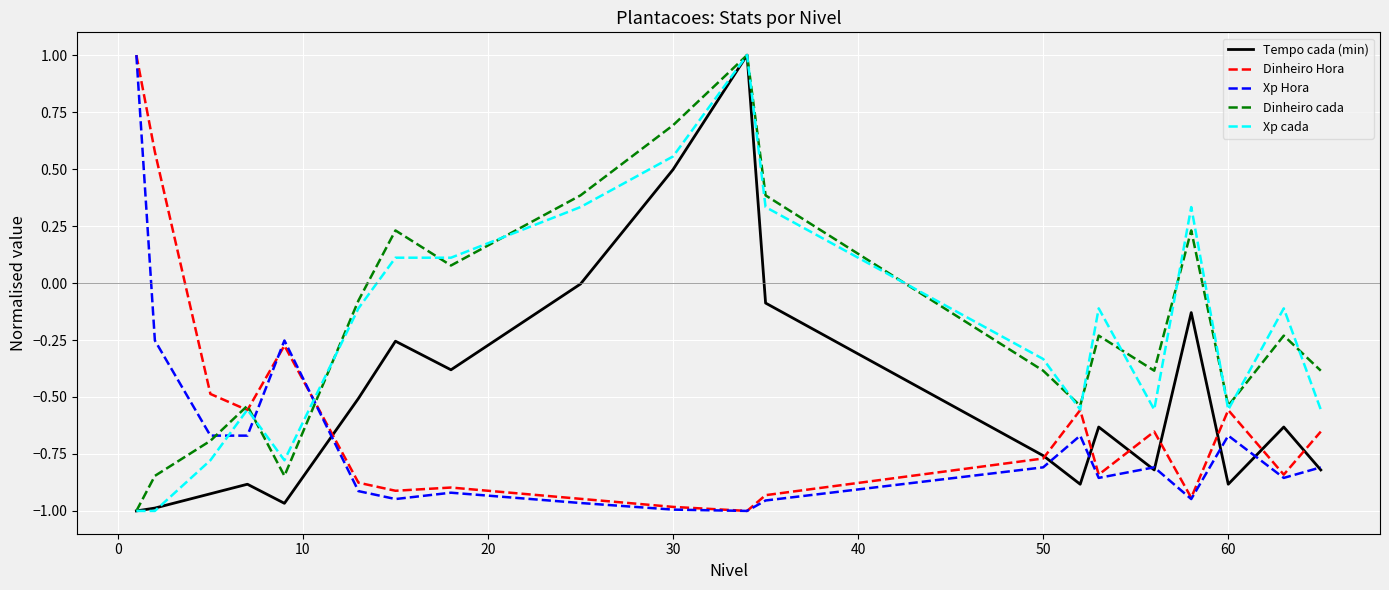

What is the sum of all Dinheiro cada values?

-3.7